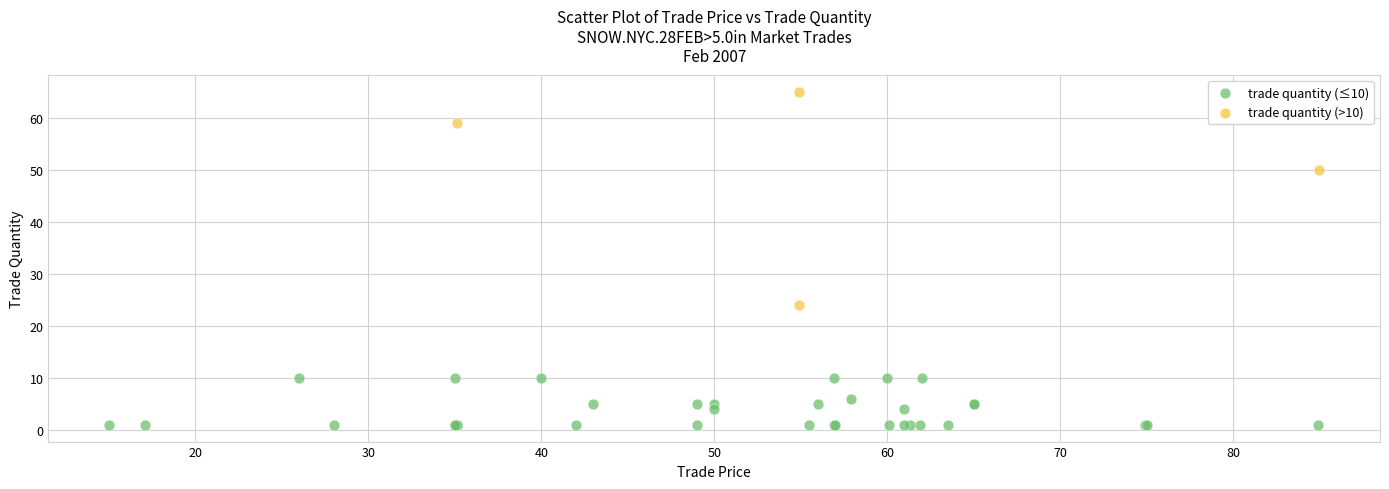

Which series has the largest Y range (max minus min)?

trade quantity (>10)